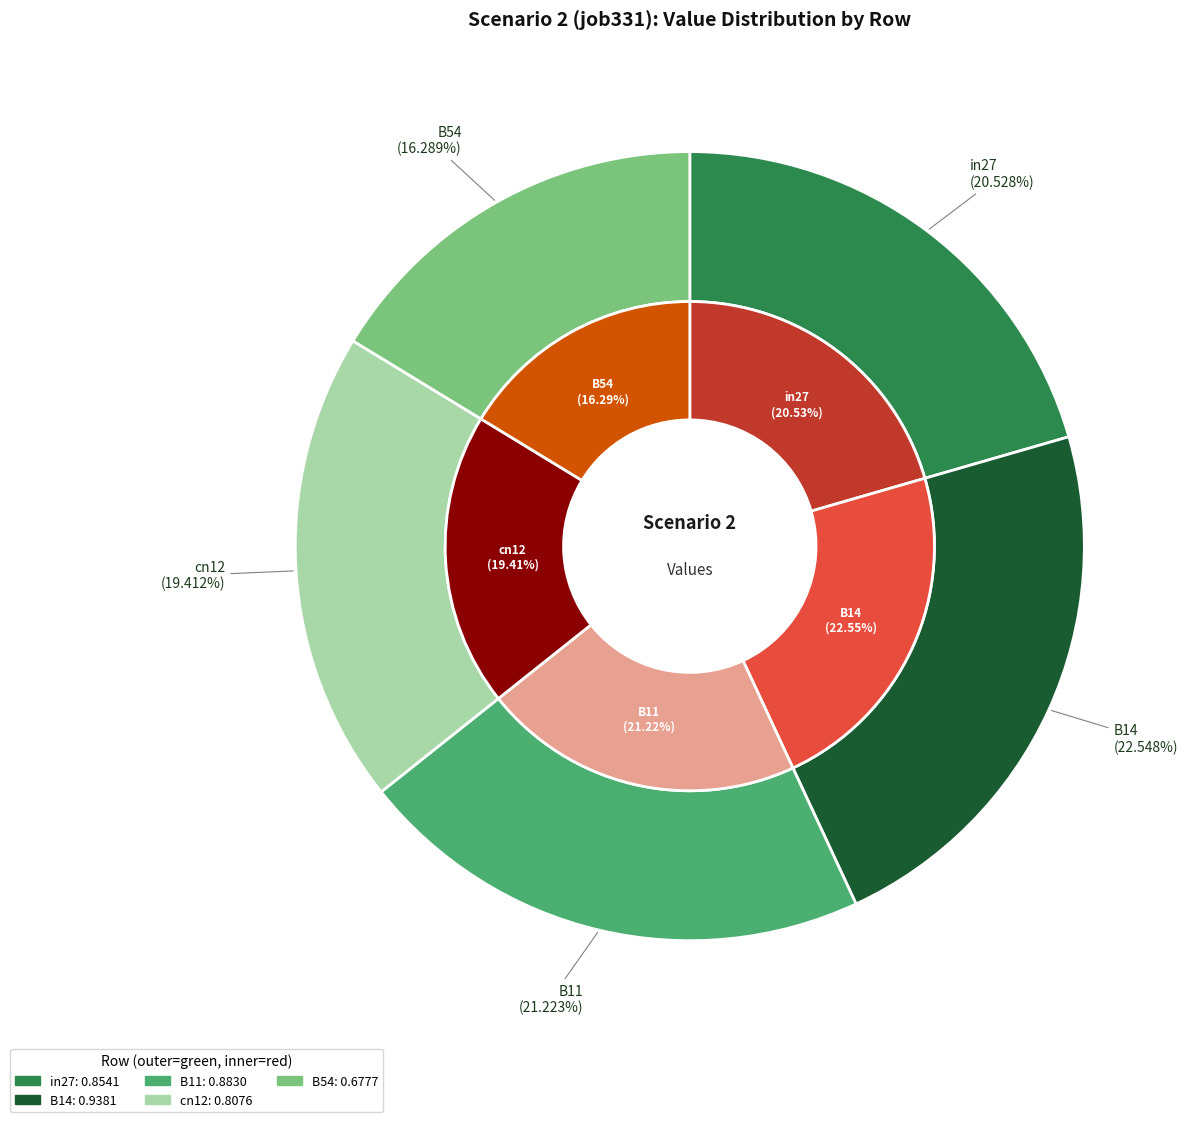

Count the number of slices in the pie.

5